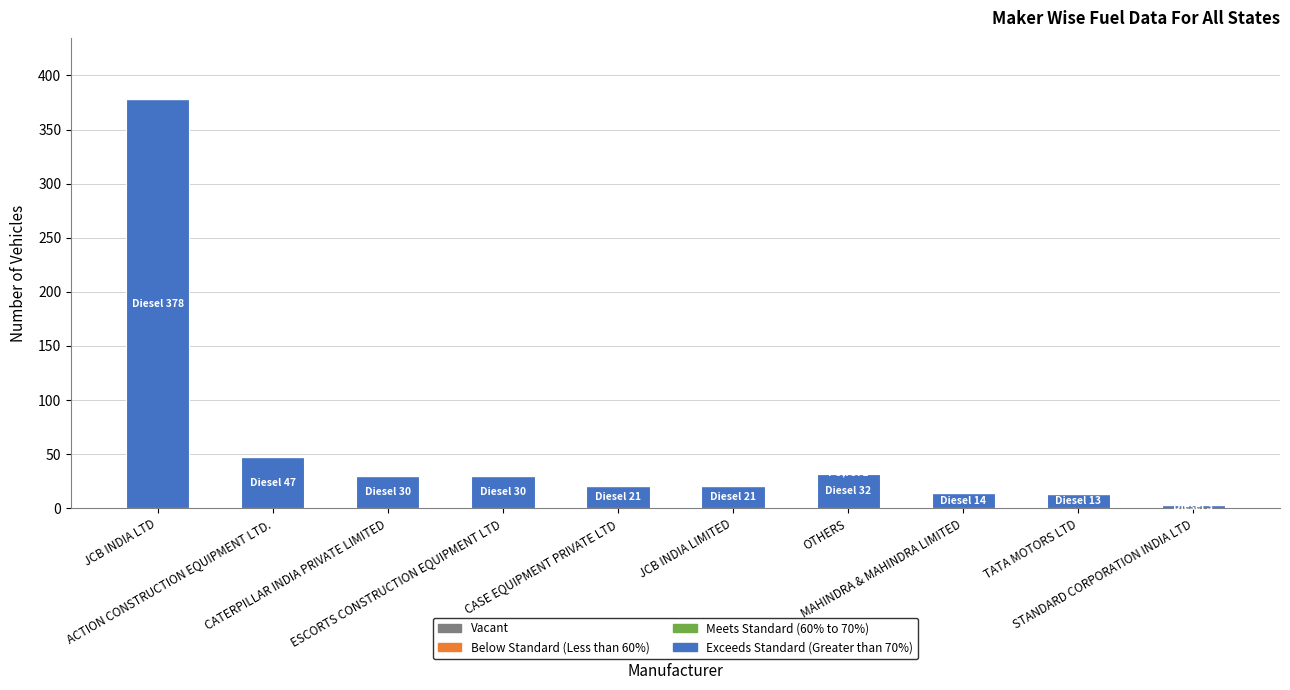

What is the maximum value for Below Standard (Less than 60%)?

1